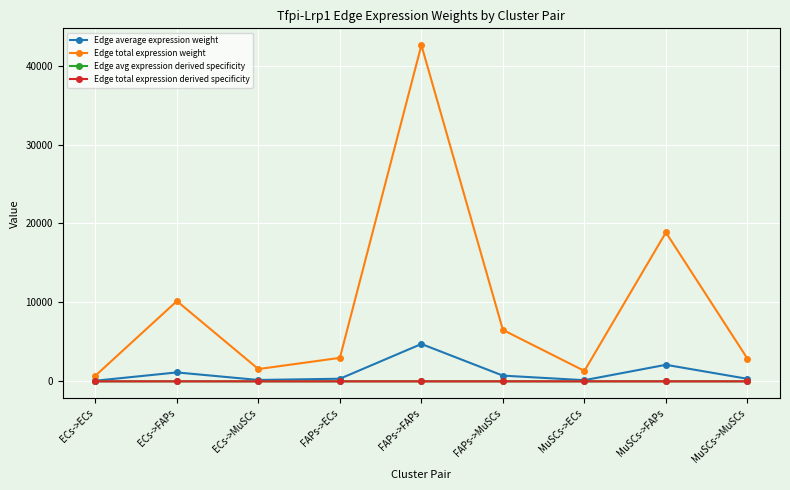

What is the difference between the Edge total expression weight values at FAPs->FAPs and MuSCs->ECs?

41269.4